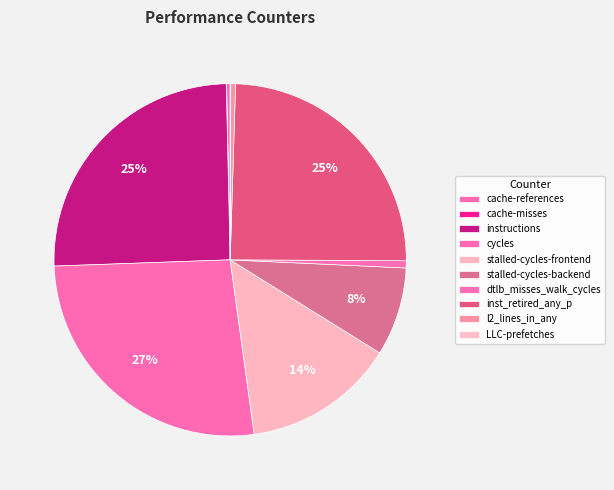

Does l2_lines_in_any account for over 50% of the chart?

No